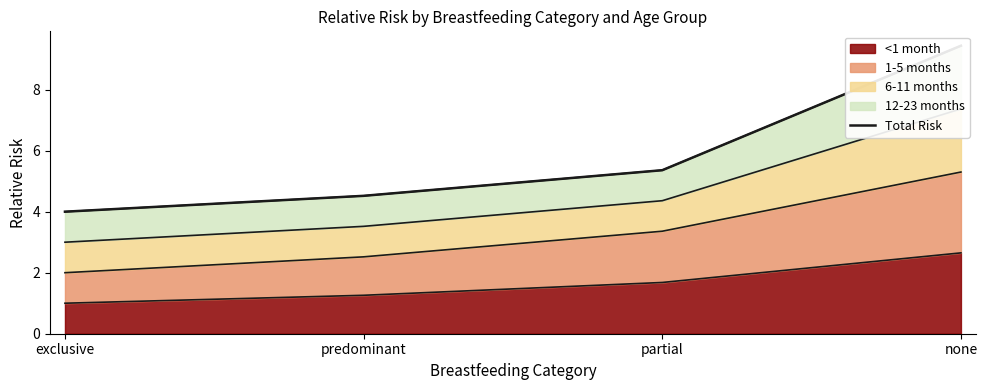

Where is the data nearest to the value 6?

partial